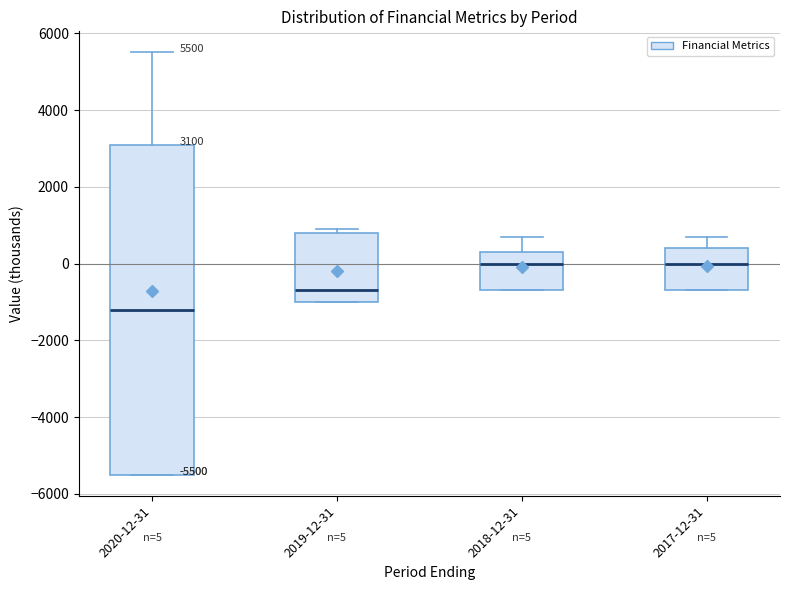

Which box has the lowest median line?

2020-12-31